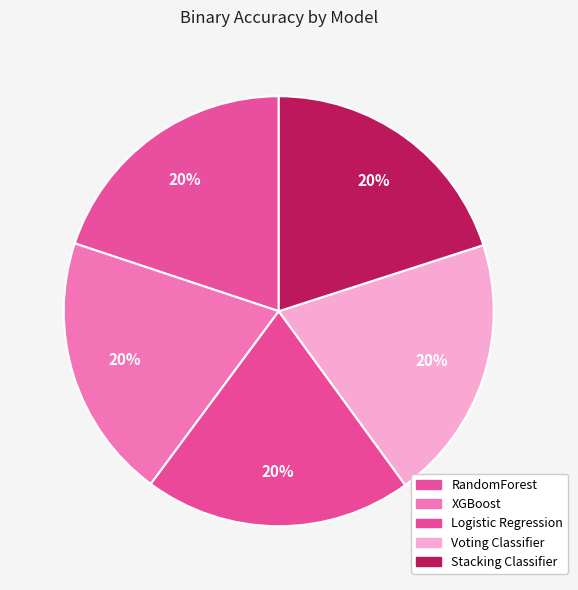

To the nearest percent, what is the average slice percentage?

20%